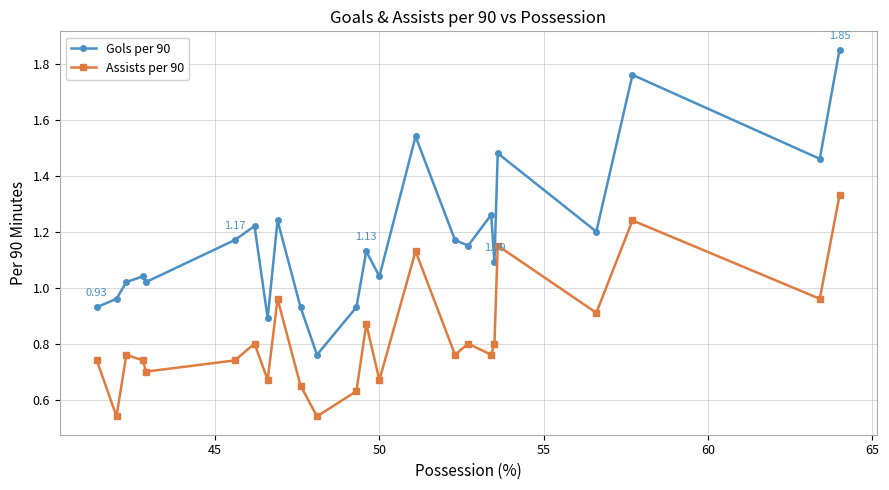

Rank the series by their maximum value, from highest to lowest.

Gols per 90, Assists per 90